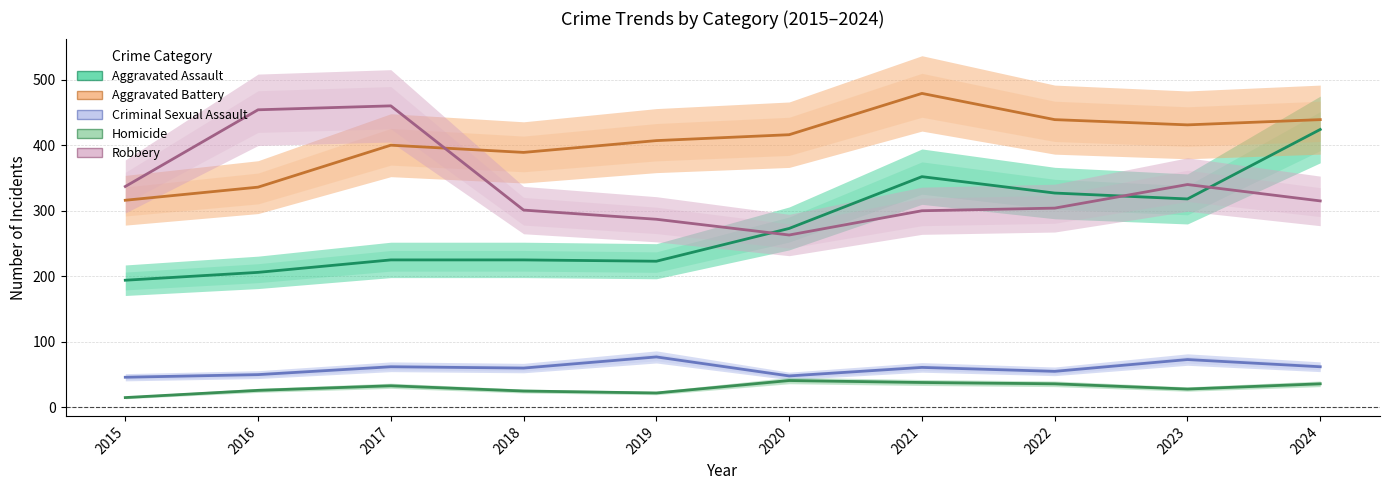

True or false: Criminal Sexual Assault and Robbery cross at least once.

False